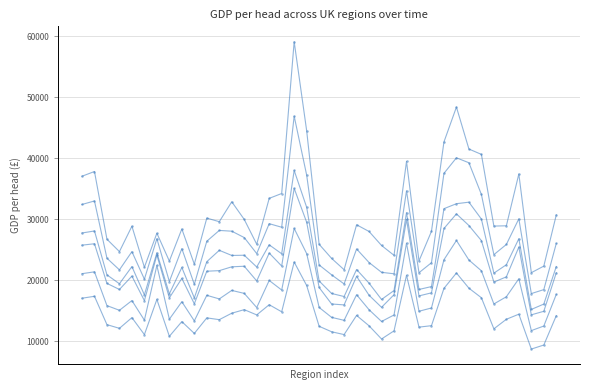

Count the number of categories in the chart.

39